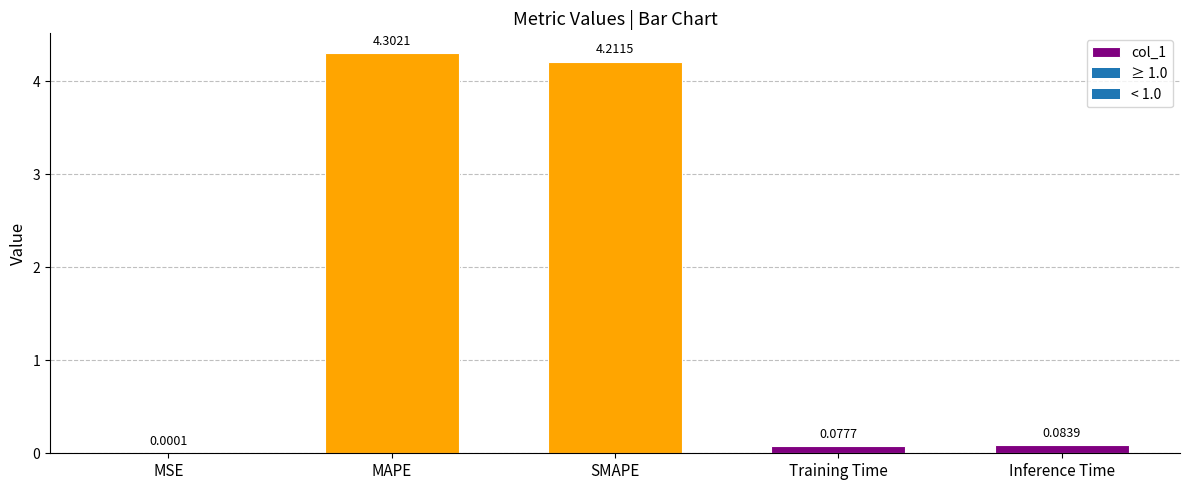

What is the sum of all values?

8.7